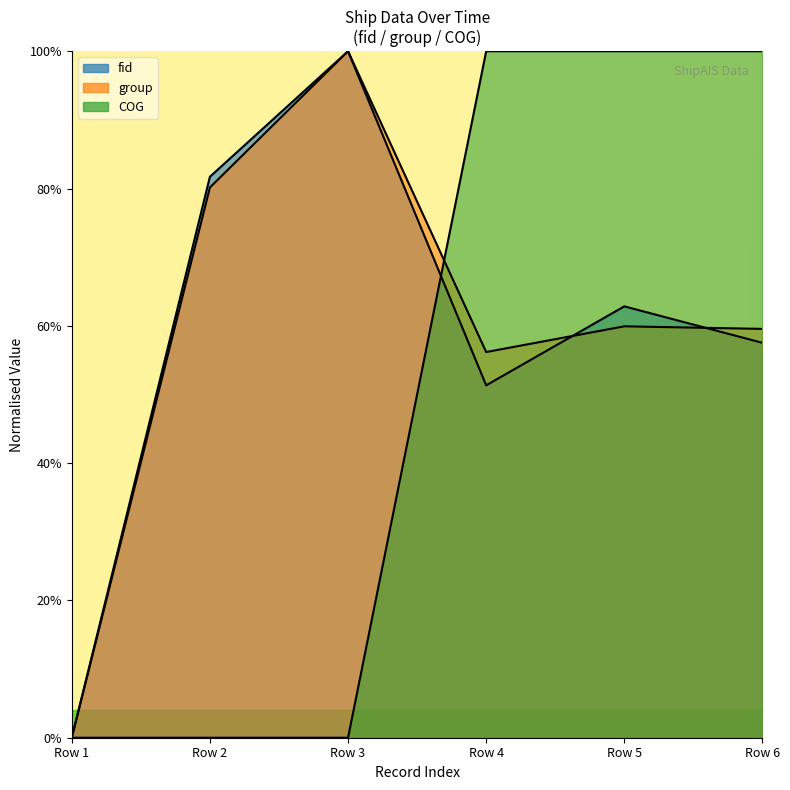

True or false: Longitude and fid intersect in this chart.

True